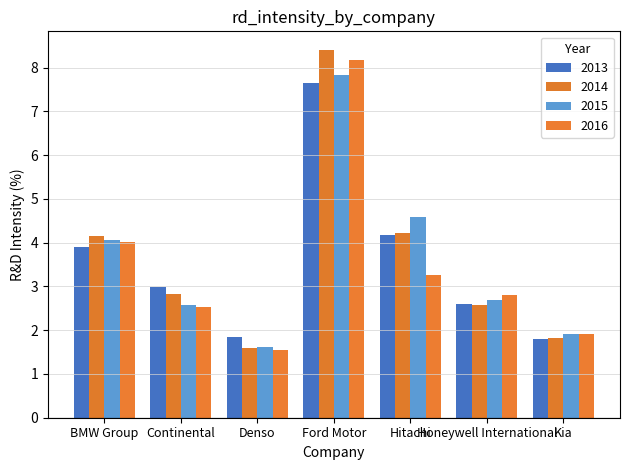

Which series changed the most between BMW Group and Ford Motor?

2014